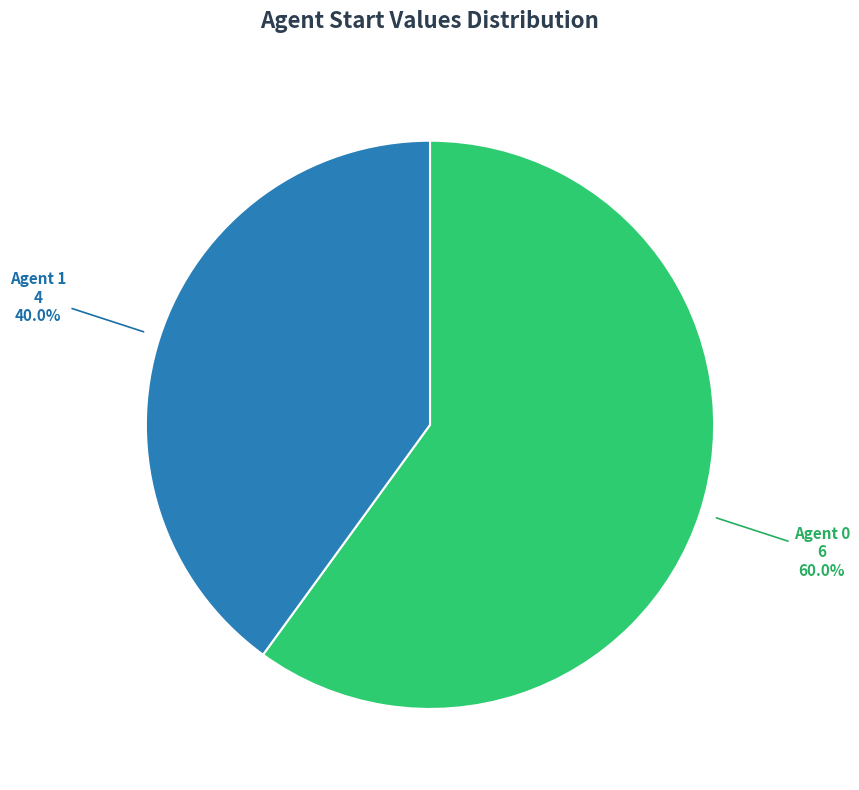

Combined, what portion of the pie is Agent 1 and Agent 0?

100.0%